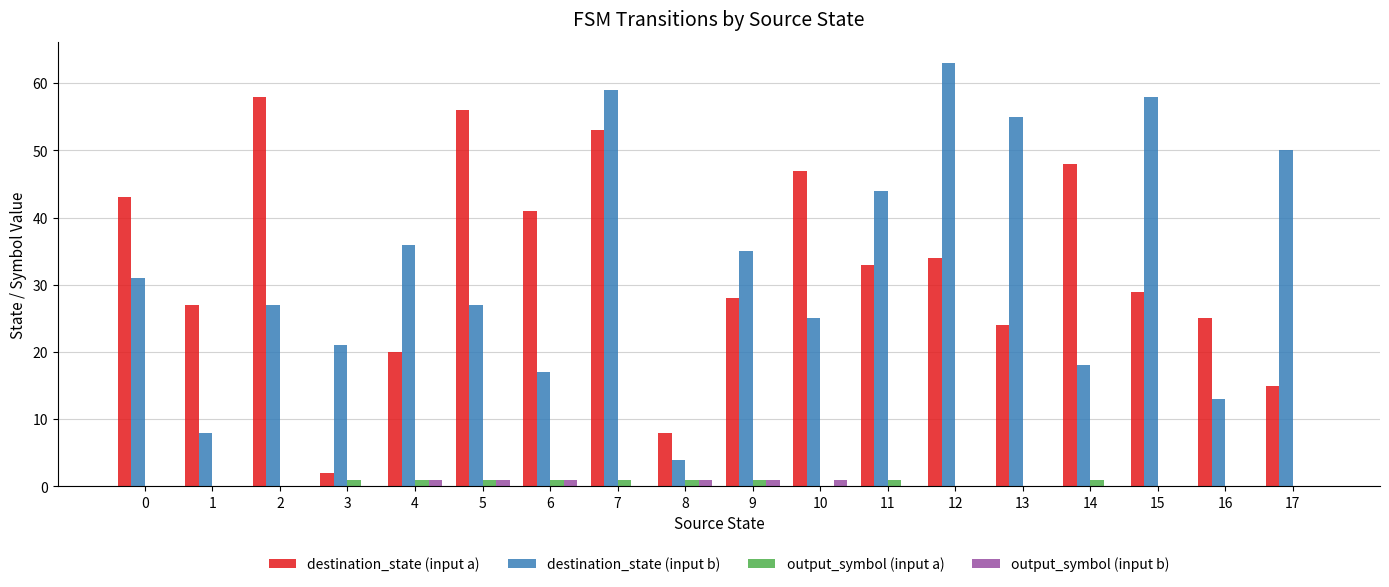

What is the greatest value displayed?

63